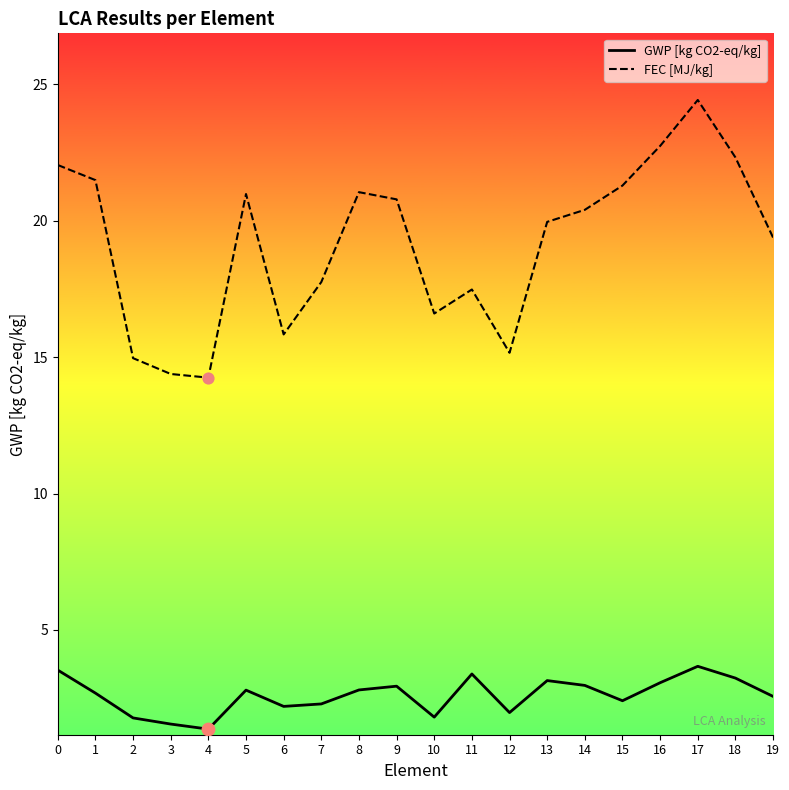

Which series changed the most between 5 and 7?

FEC [MJ/kg]